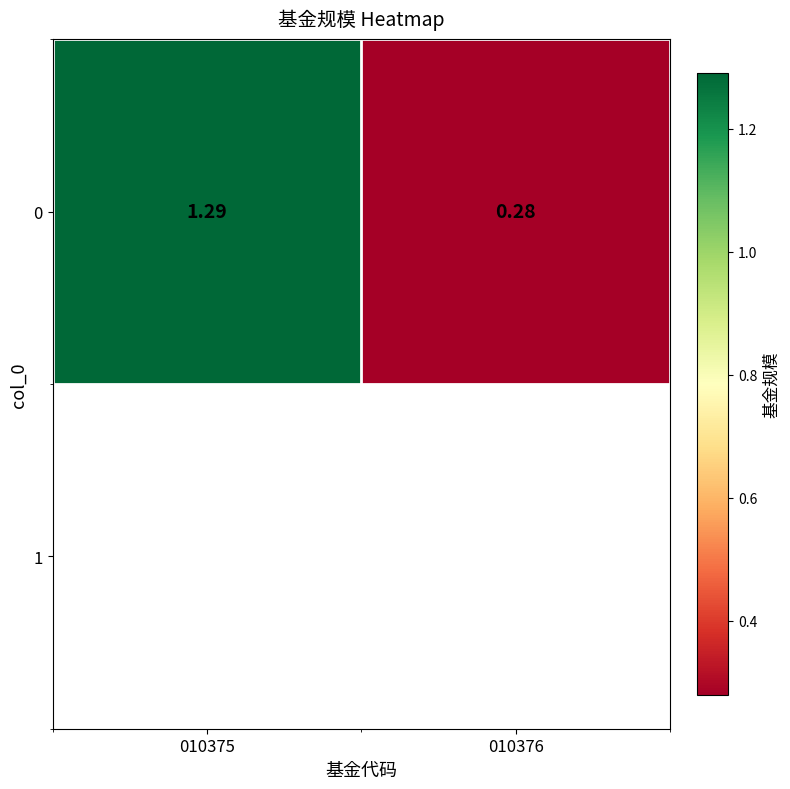

True or false: the data shows 1.3 at 010375.

True